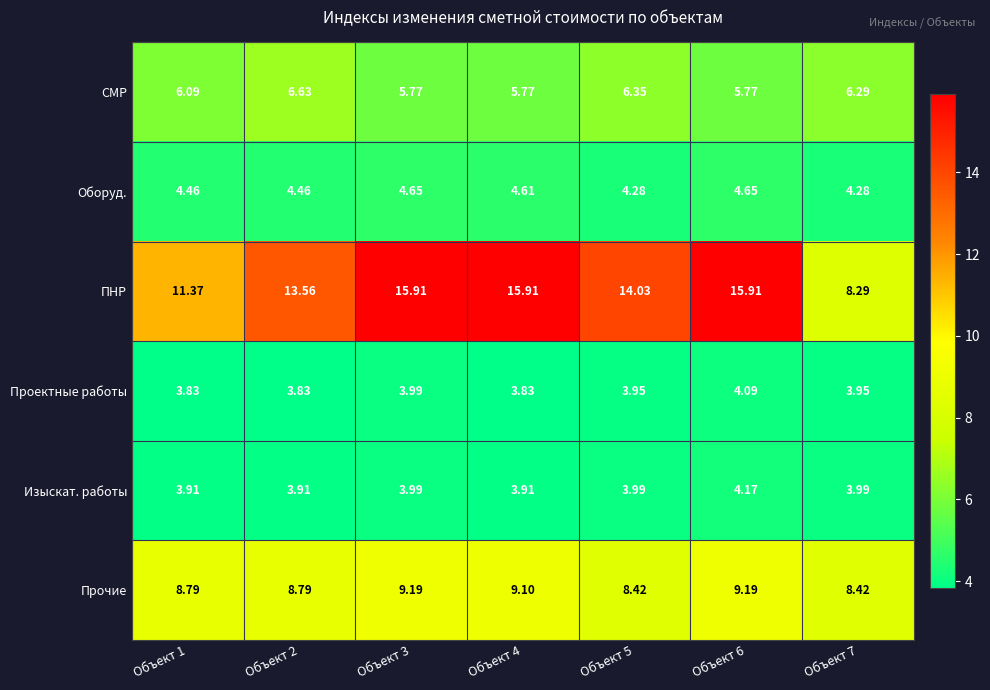

Which series has the largest range (max minus min)?

ПНР